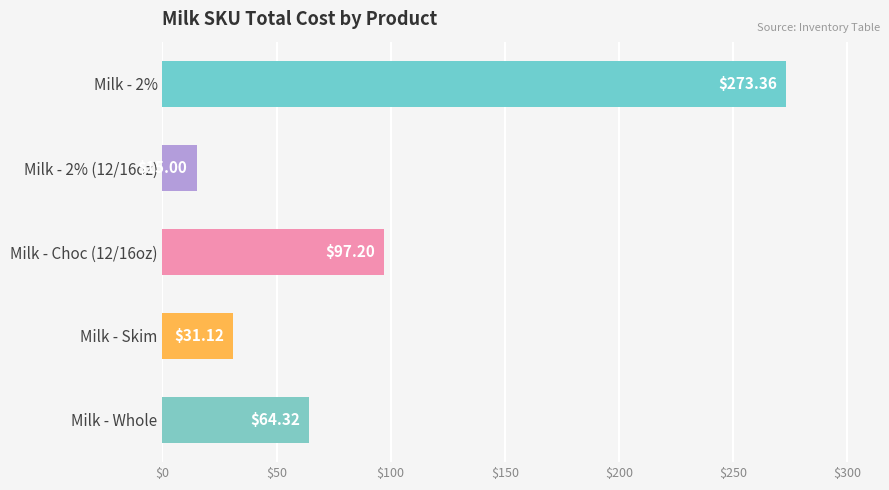

Rank the categories by value from lowest to highest.

Milk - 2% (12/16oz), Milk - Skim, Milk - Whole, Milk - Choc (12/16oz), Milk - 2%